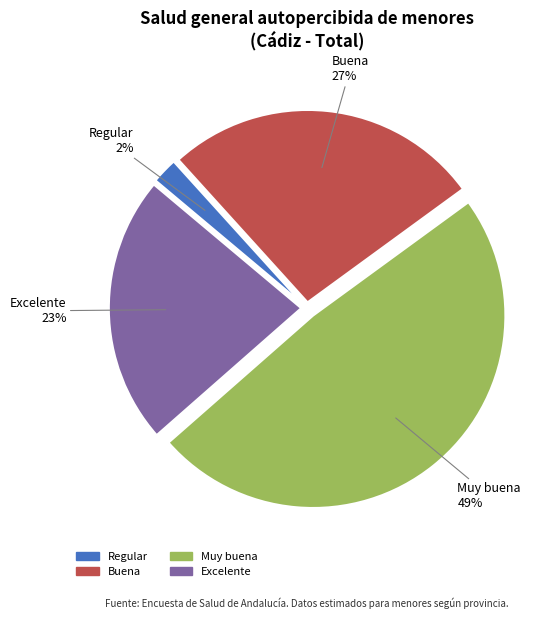

True or false: Regular accounts for 16% of the total.

False